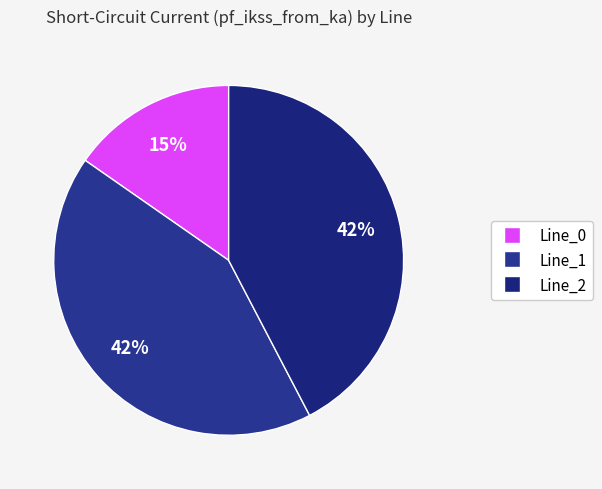

Does Line_2 account for over 50% of the chart?

No